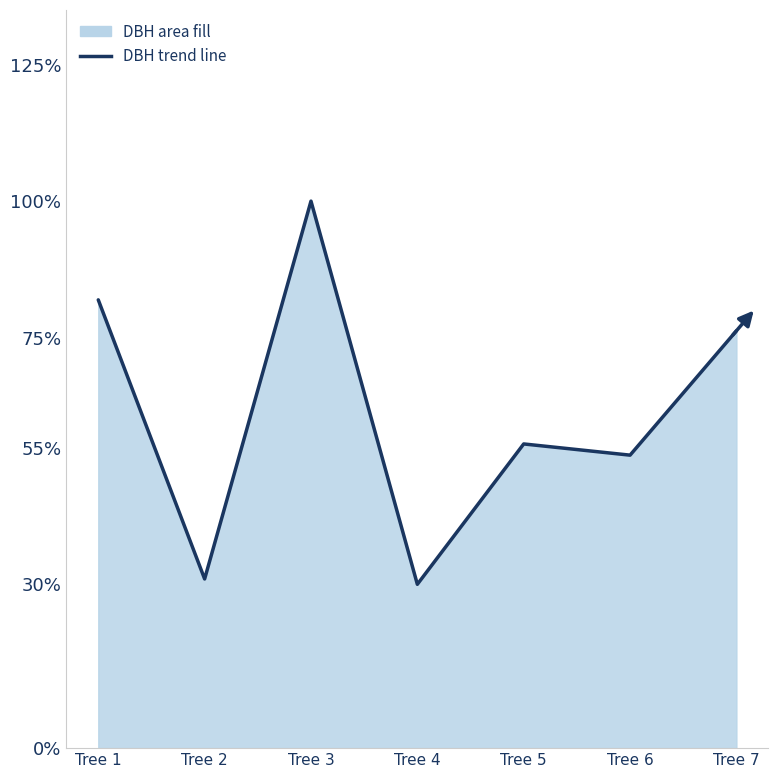

What is the change in value from Tree 1 to Tree 4?

-0.5